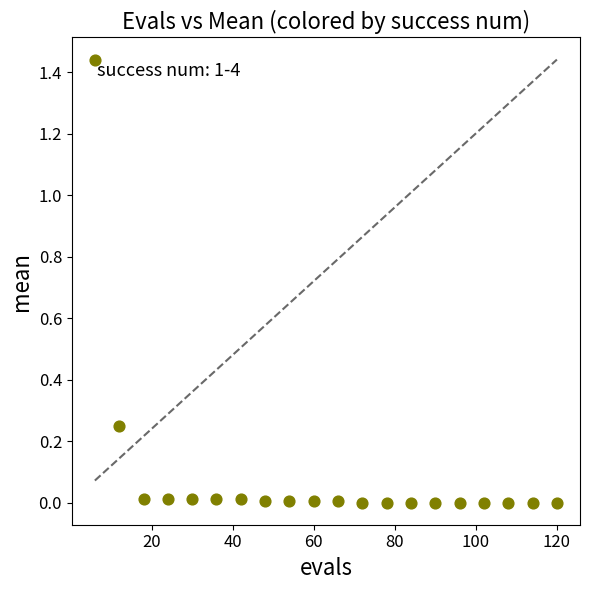

What is the range of X values (max minus min)?

114.0